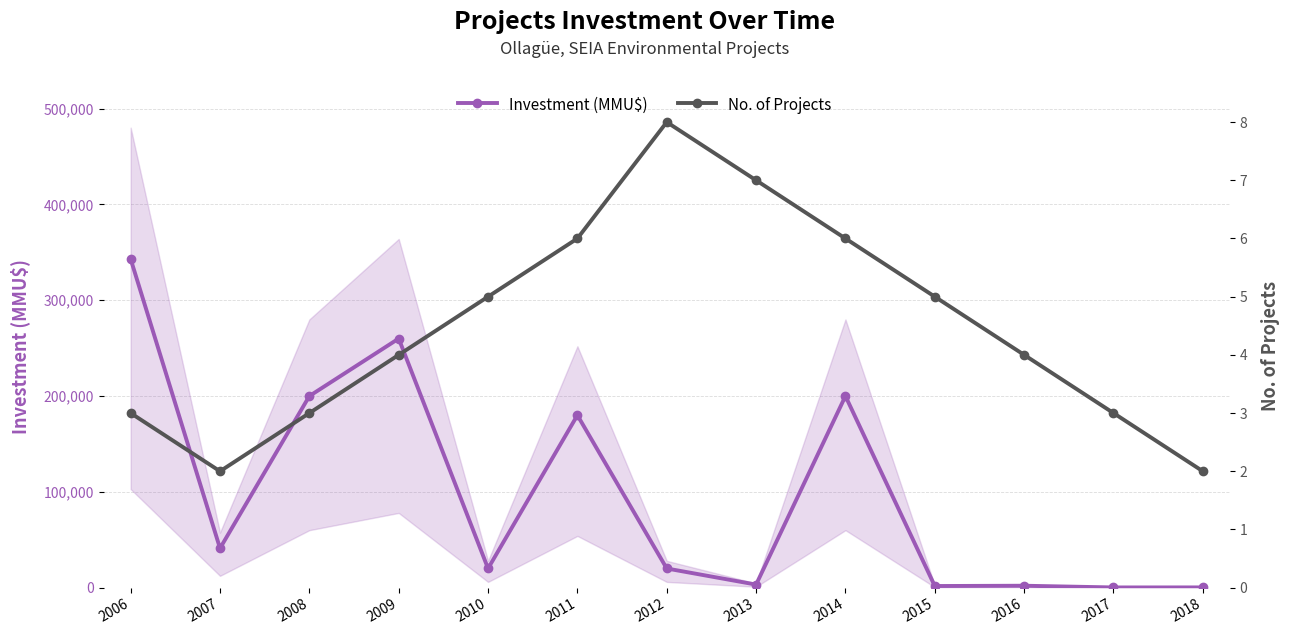

What is the difference between the second highest and minimum values in the Investment (MMU$) series?

259788